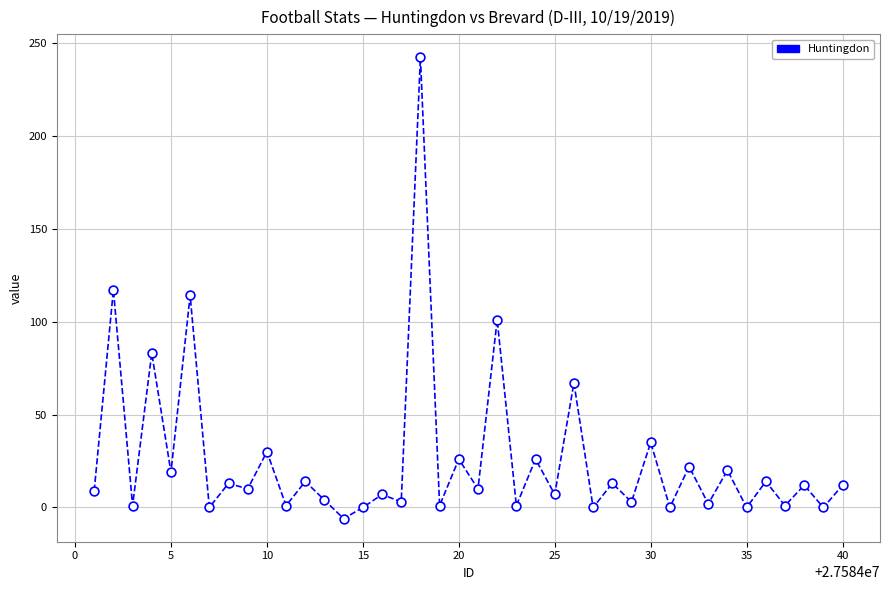

What is the maximum value shown in the chart?

242